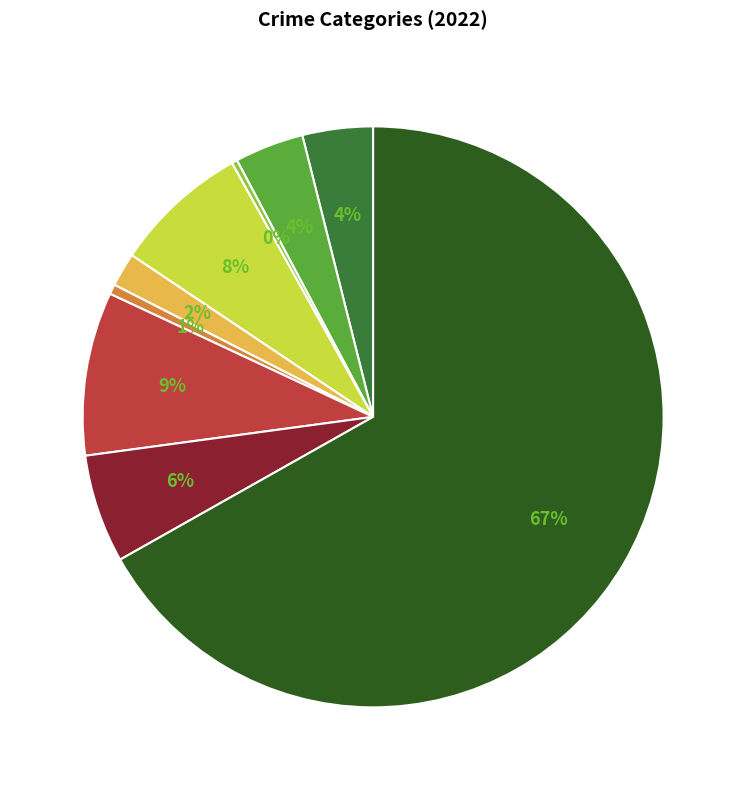

To the nearest percent, what is the average slice percentage?

11%